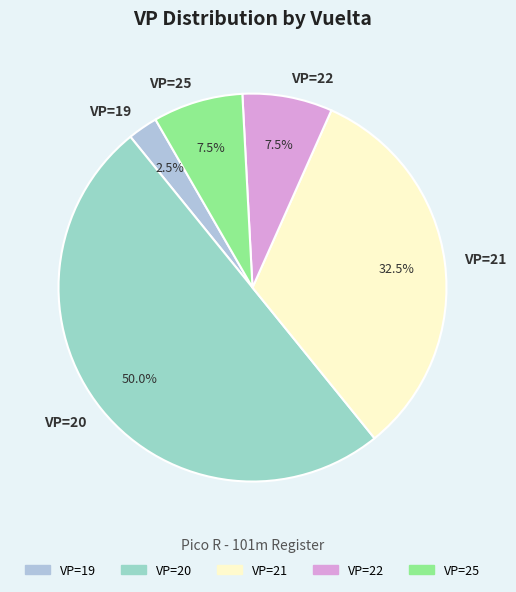

To the nearest percent, what is the average slice percentage?

20%